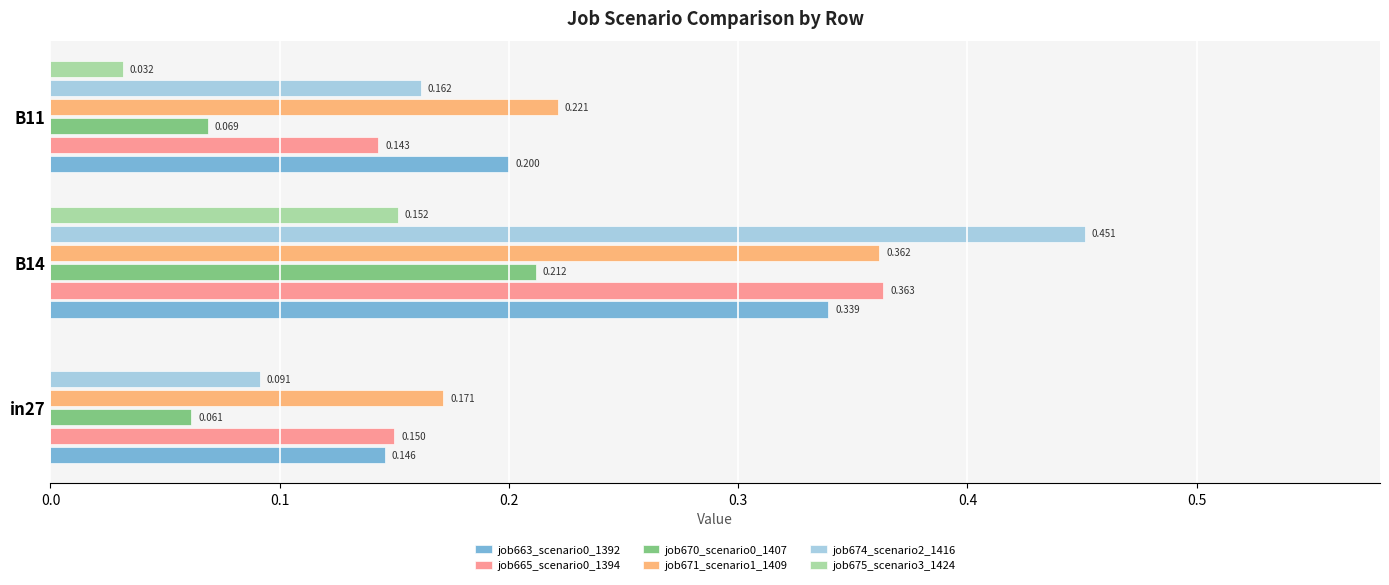

Is the value of job665_scenario0_1394 at B14 greater than the value of job671_scenario1_1409 at B14?

Yes